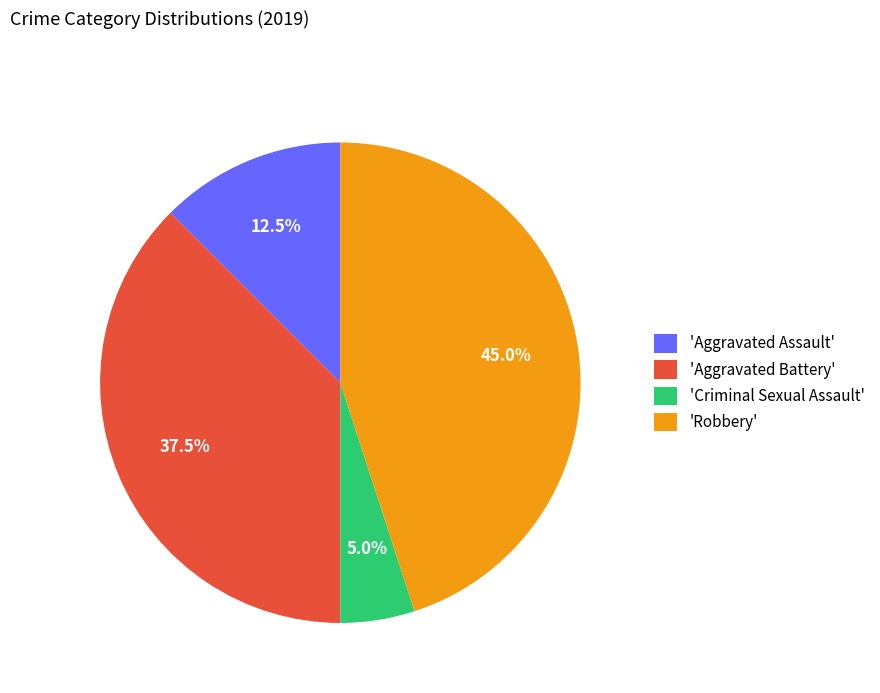

Rank the categories by value from highest to lowest.

'Robbery', 'Aggravated Battery', 'Aggravated Assault', 'Criminal Sexual Assault'